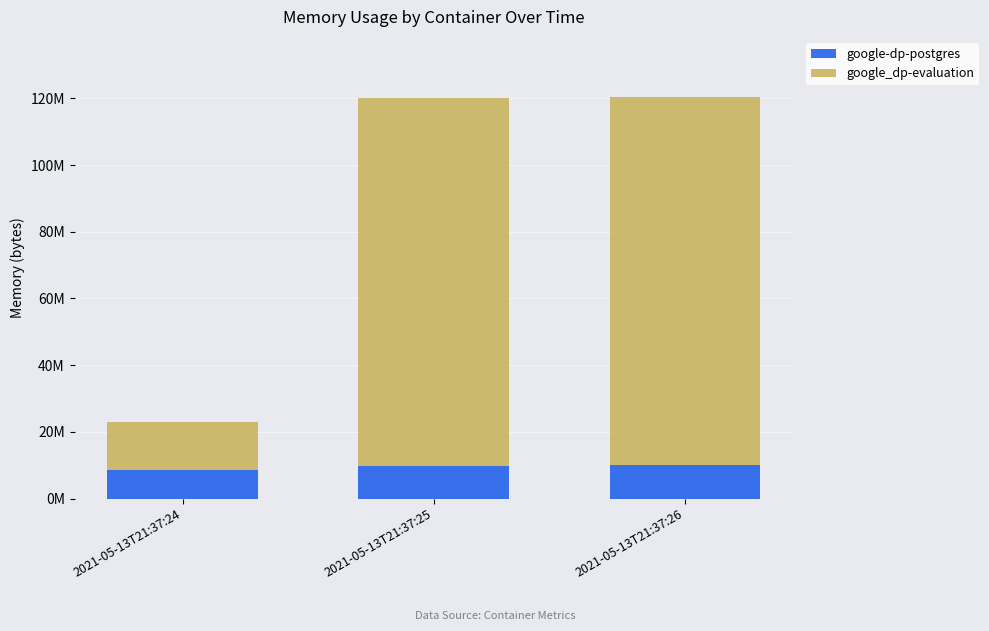

Where is google-dp-postgres nearest to the value 9304064?

2021-05-13T21:37:25